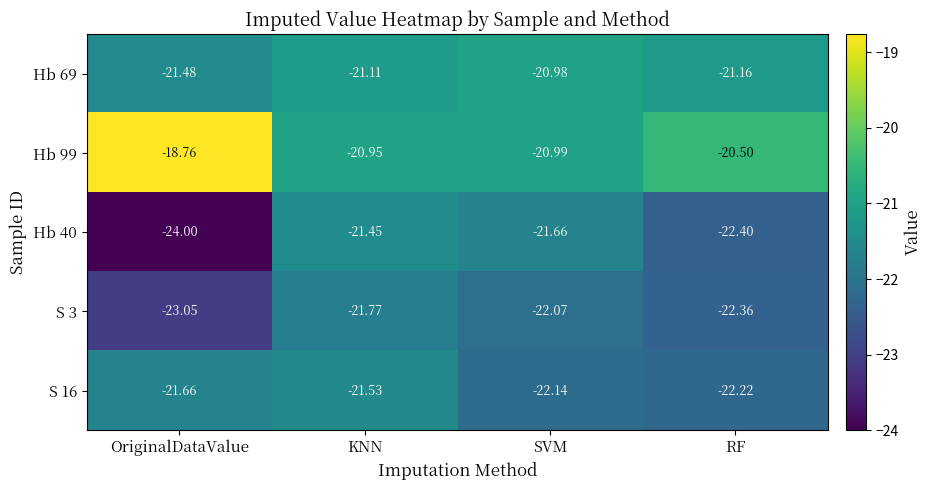

At which label is Hb 40 closest to -22?

SVM